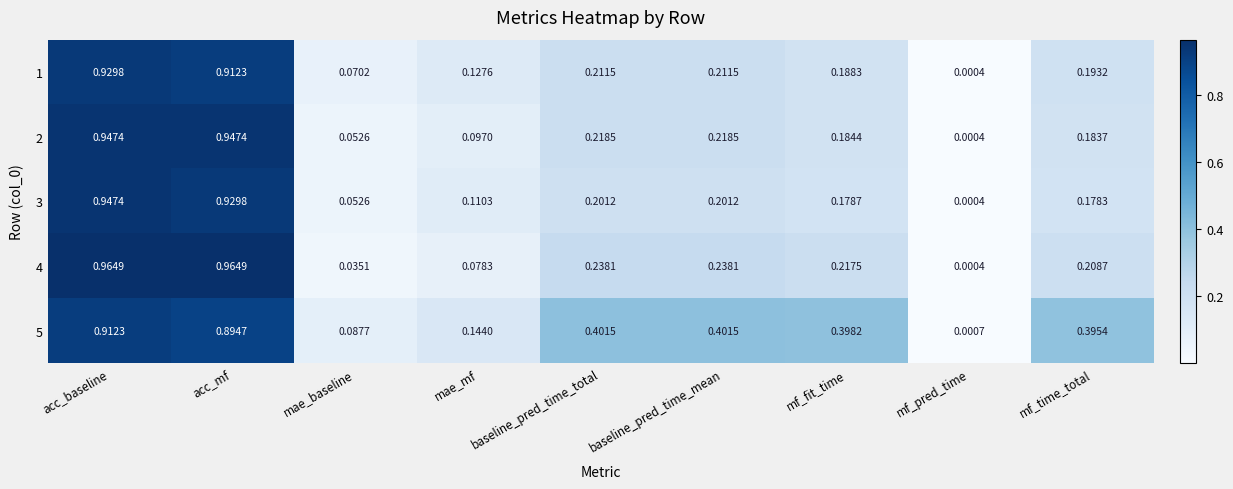

At which label is 1 closest to 0?

mf_pred_time